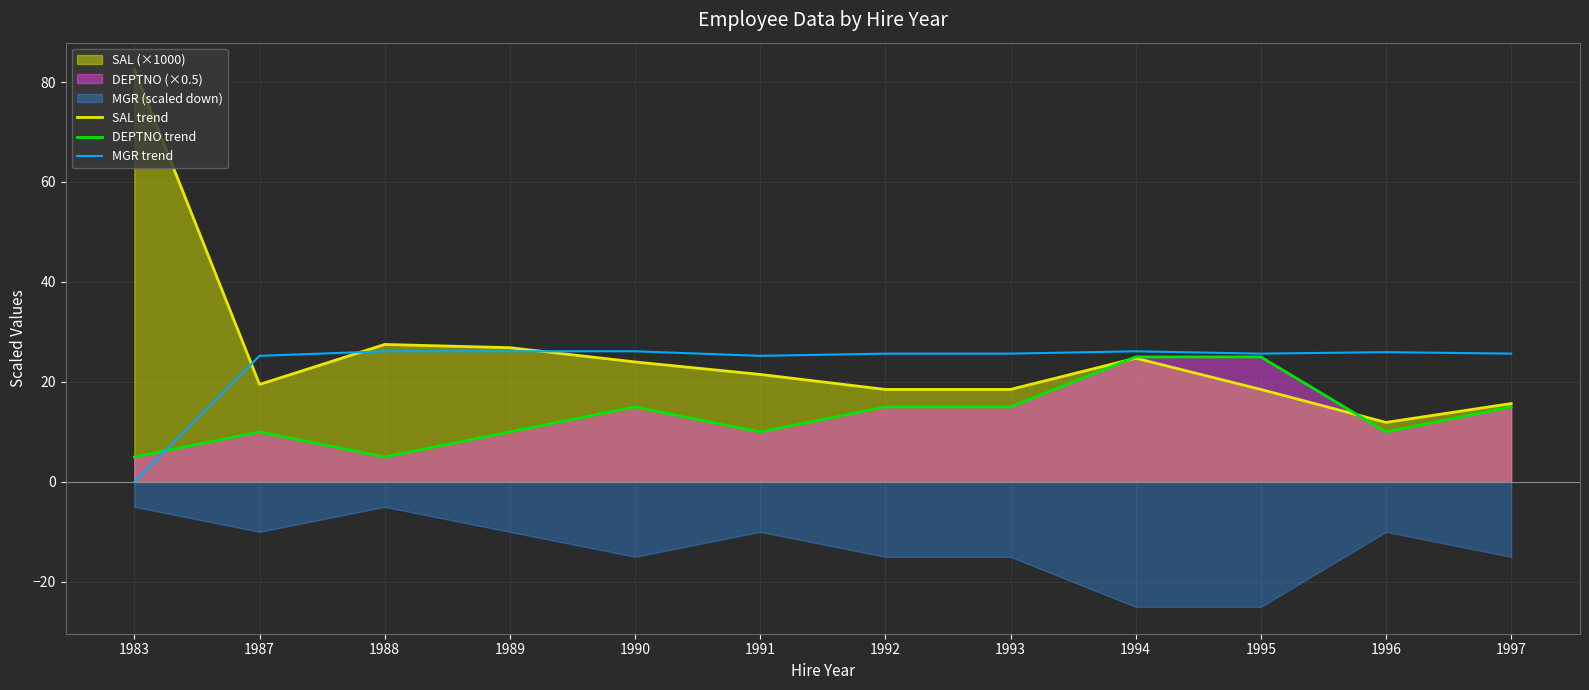

Which label corresponds to the largest value in the chart?

1983